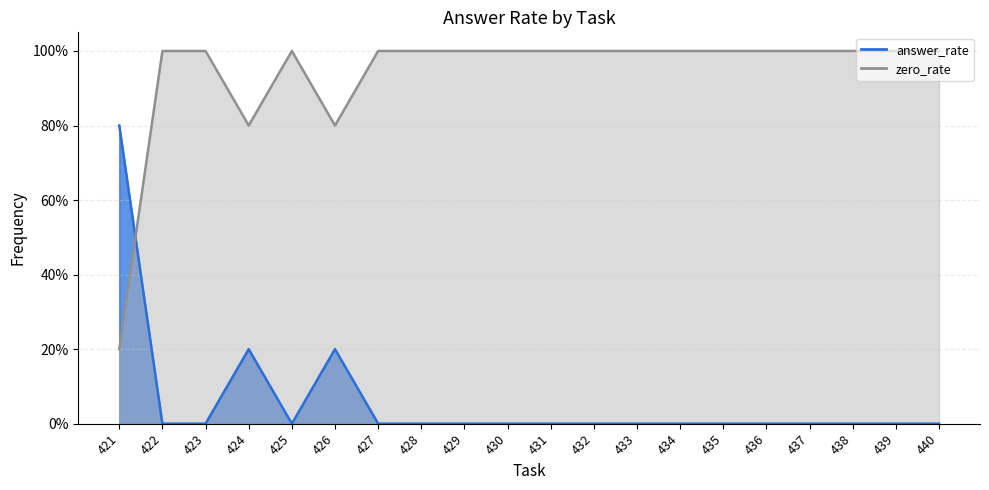

After their last crossing, which series has the higher values: answer_rate or zero_rate?

zero_rate